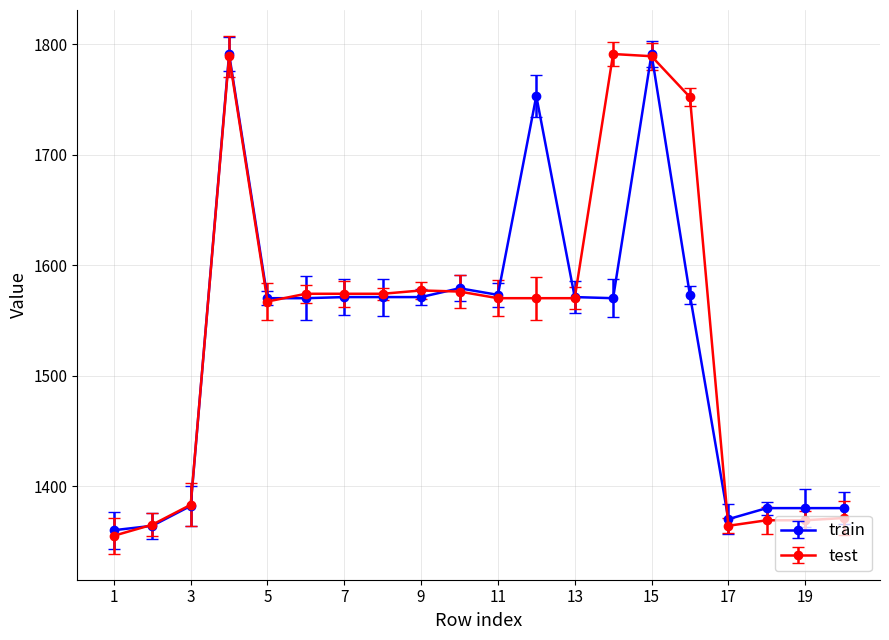

Which series has the largest range (max minus min)?

test